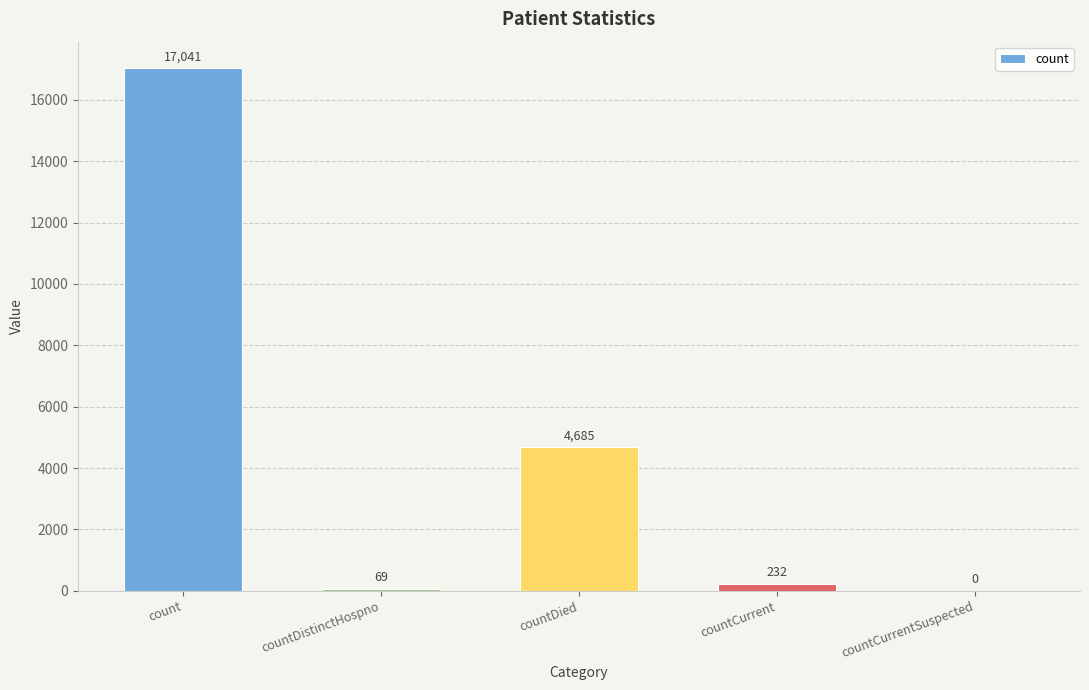

How many categories are shown in the chart?

5